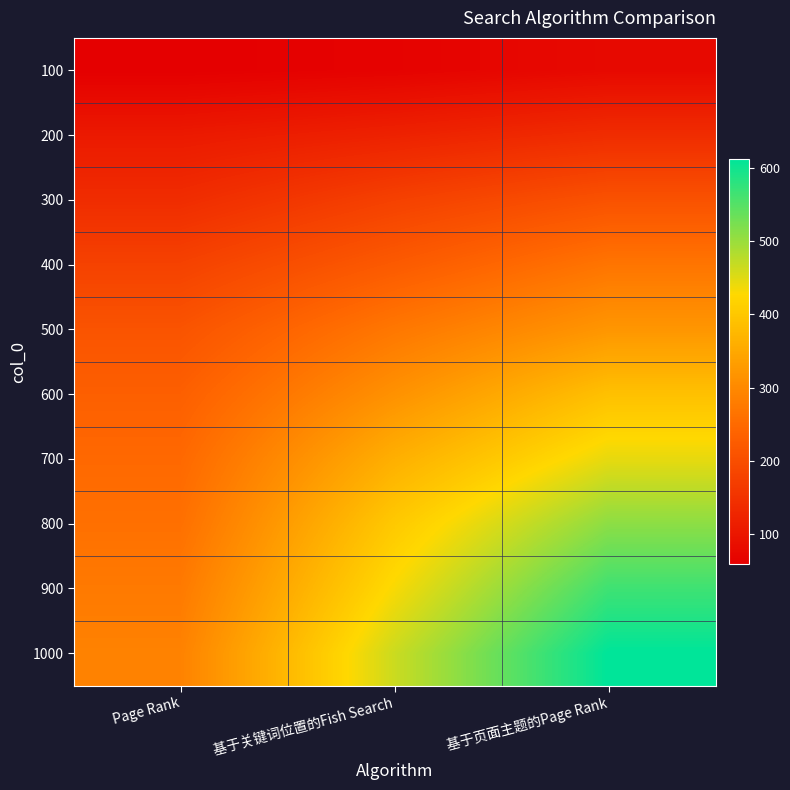

Reading left to right, list all the values displayed in this chart.

100: Page Rank=59	基于关键词位置的Fish Search=65	基于页面主题的Page Rank=77
200: Page Rank=106	基于关键词位置的Fish Search=121	基于页面主题的Page Rank=140
300: Page Rank=140	基于关键词位置的Fish Search=177	基于页面主题的Page Rank=208
400: Page Rank=179	基于关键词位置的Fish Search=223	基于页面主题的Page Rank=268
500: Page Rank=211	基于关键词位置的Fish Search=272	基于页面主题的Page Rank=321
600: Page Rank=232	基于关键词位置的Fish Search=314	基于页面主题的Page Rank=389
700: Page Rank=248	基于关键词位置的Fish Search=362	基于页面主题的Page Rank=445
800: Page Rank=260	基于关键词位置的Fish Search=403	基于页面主题的Page Rank=510
900: Page Rank=276	基于关键词位置的Fish Search=432	基于页面主题的Page Rank=566
1000: Page Rank=289	基于关键词位置的Fish Search=465	基于页面主题的Page Rank=612